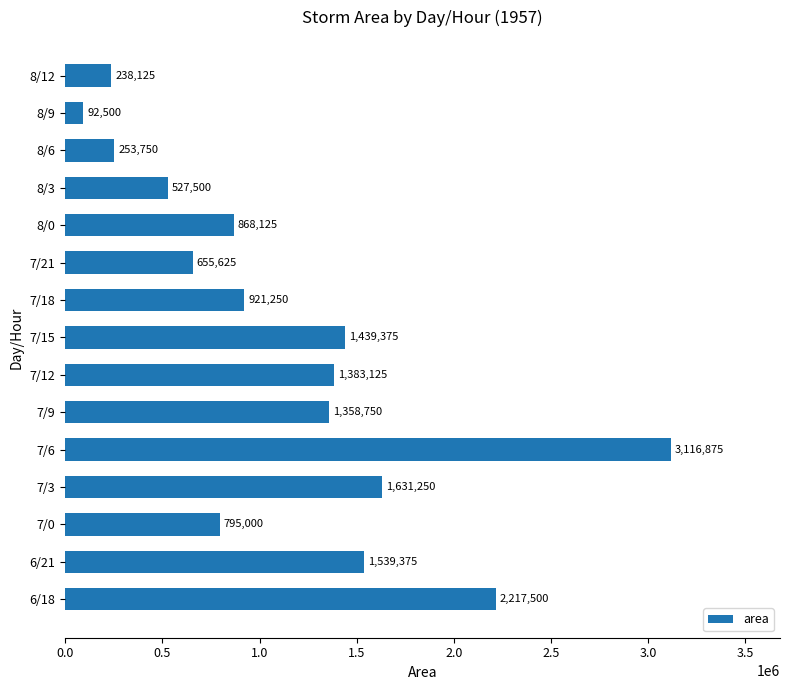

Reading top to bottom, extract all data points from this chart.

238125	92500	253750	527500	868125	655625	921250	1439375	1383125	1358750	3116875	1631250	795000	1539375	2217500